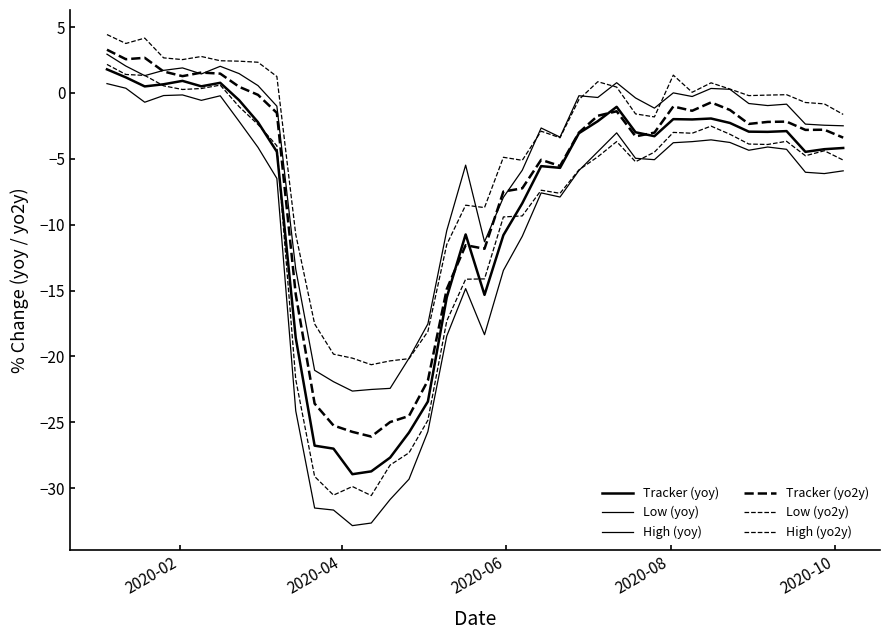

Is this an area chart (filled region under the line)?

No